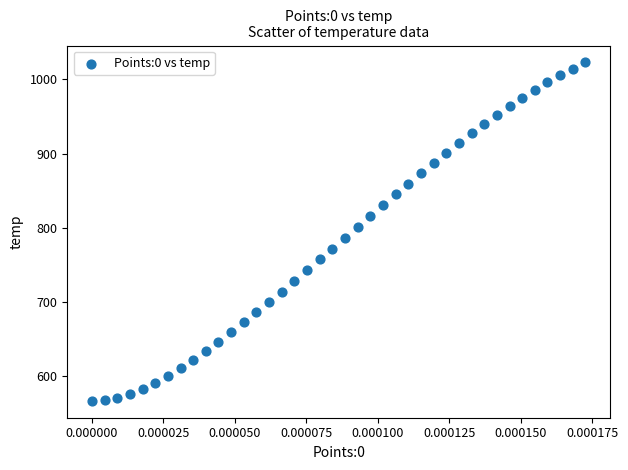

What is the range of Y values (max minus min)?

456.0